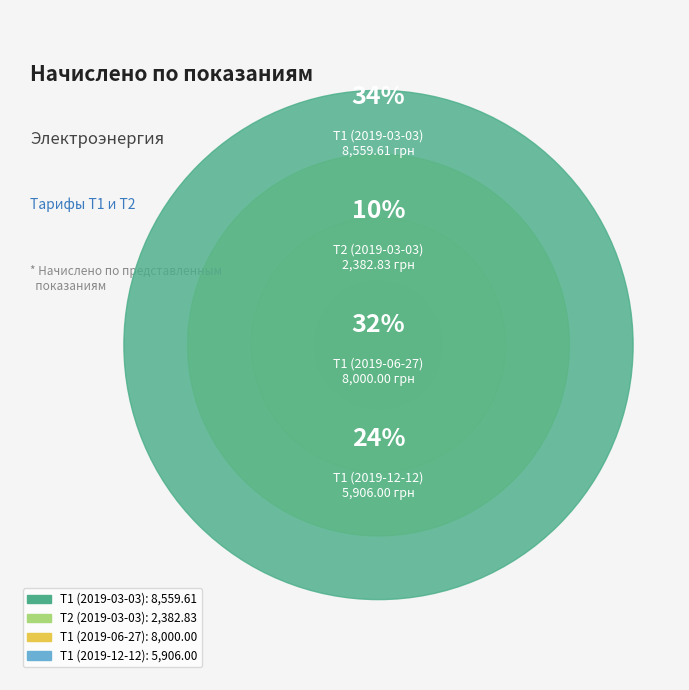

To the nearest percent, what portion does Т1 (2019-03-03) represent?

34%